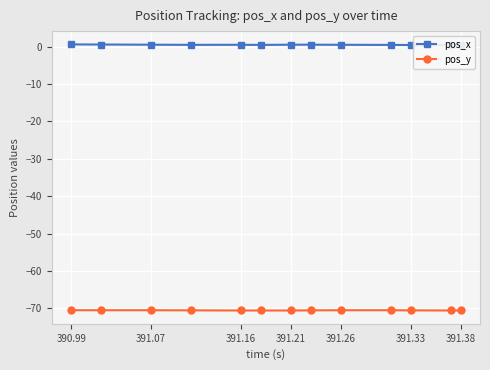

Is it true that pos_y equals -70.5 at 391.07?

True